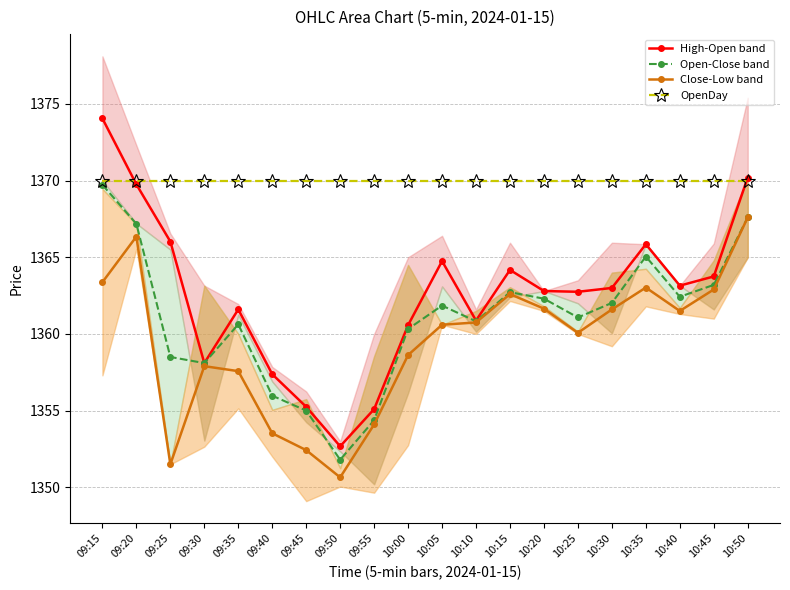

Reading left to right, extract all data points from this chart.

High-Open band: 1374.0	1369.8	1366.0	1358.1	1361.6	1357.4	1355.2	1352.7	1355.1	1360.6	1364.8	1360.9	1364.2	1362.8	1362.8	1363.0	1365.8	1363.2	1363.8	1370.2
Open-Close band: 1369.7	1367.2	1358.5	1358.1	1360.6	1356.0	1355.0	1351.8	1354.4	1360.3	1361.8	1360.8	1362.7	1362.3	1361.1	1362.0	1365.0	1362.4	1363.2	1367.6
Close-Low band: 1363.4	1366.3	1351.5	1357.9	1357.6	1353.5	1352.4	1350.7	1354.1	1358.6	1360.6	1360.8	1362.6	1361.7	1360.1	1361.6	1363.0	1361.5	1362.9	1367.6
OpenDay: 1370.0	1370.0	1370.0	1370.0	1370.0	1370.0	1370.0	1370.0	1370.0	1370.0	1370.0	1370.0	1370.0	1370.0	1370.0	1370.0	1370.0	1370.0	1370.0	1370.0